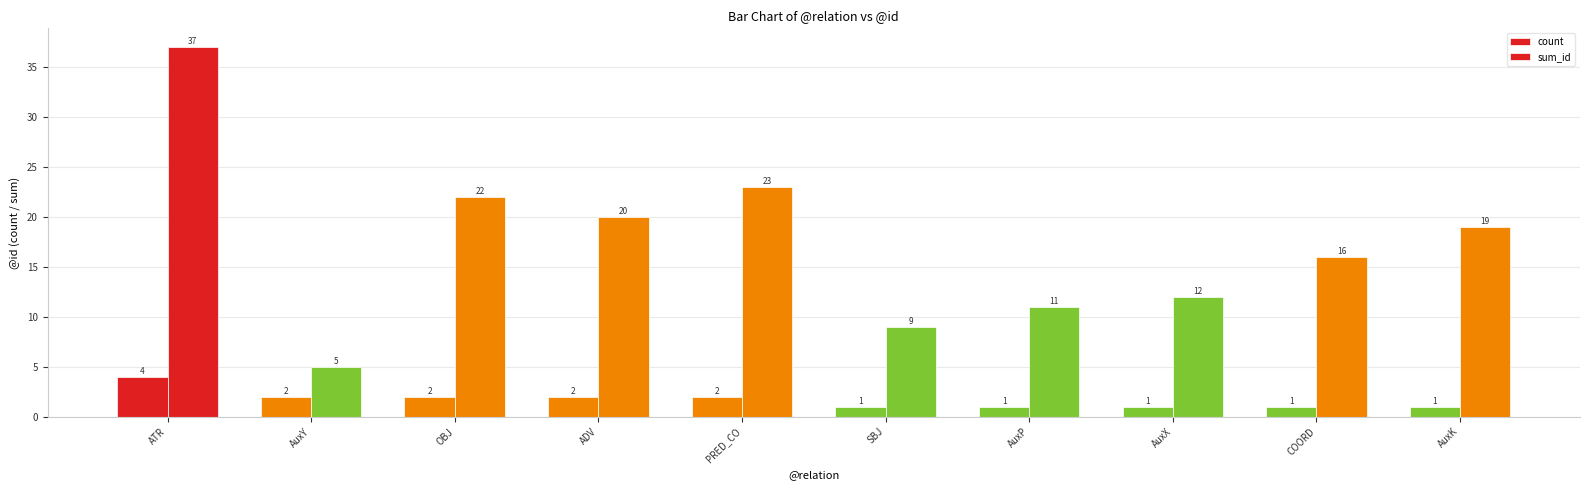

How many categories are shown in the chart?

10